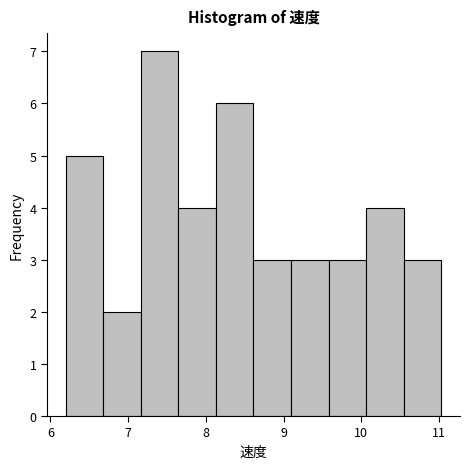

Reading left to right, transcribe this chart: for each bar, give the range it covers on the x-axis and its height. Neither the bar edges nor the heights are printed on the chart, so give them approximately, as read against the axes.

6.2 to 6.7: 5
6.7 to 7.2: 2
7.2 to 7.6: 7
7.6 to 8.1: 4
8.1 to 8.6: 6
8.6 to 9.1: 3
9.1 to 9.6: 3
9.6 to 10.1: 3
10.1 to 10.5: 4
10.5 to 11.0: 3